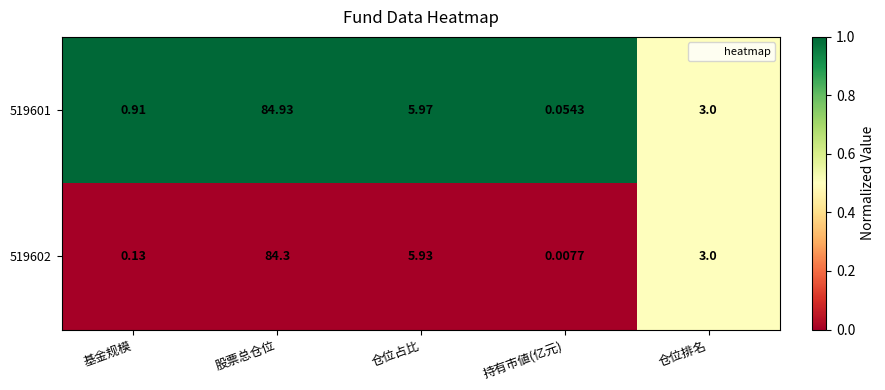

List the labels in order of 519601 value, smallest first.

持有市値(亿元), 基金规模, 仓位排名, 仓位占比, 股票总仓位